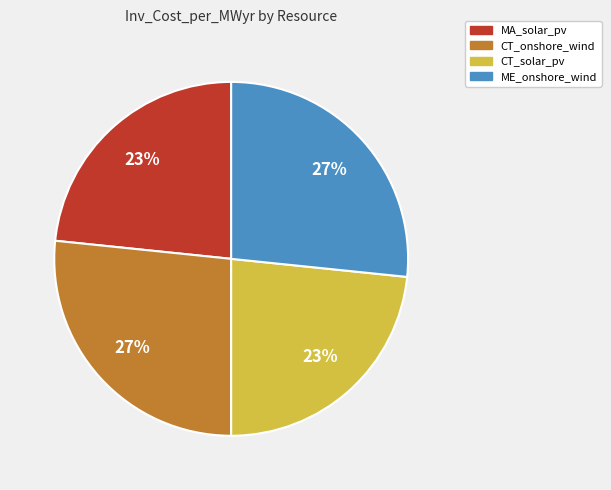

To the nearest percent, what percentage of the pie is ME_onshore_wind?

27%